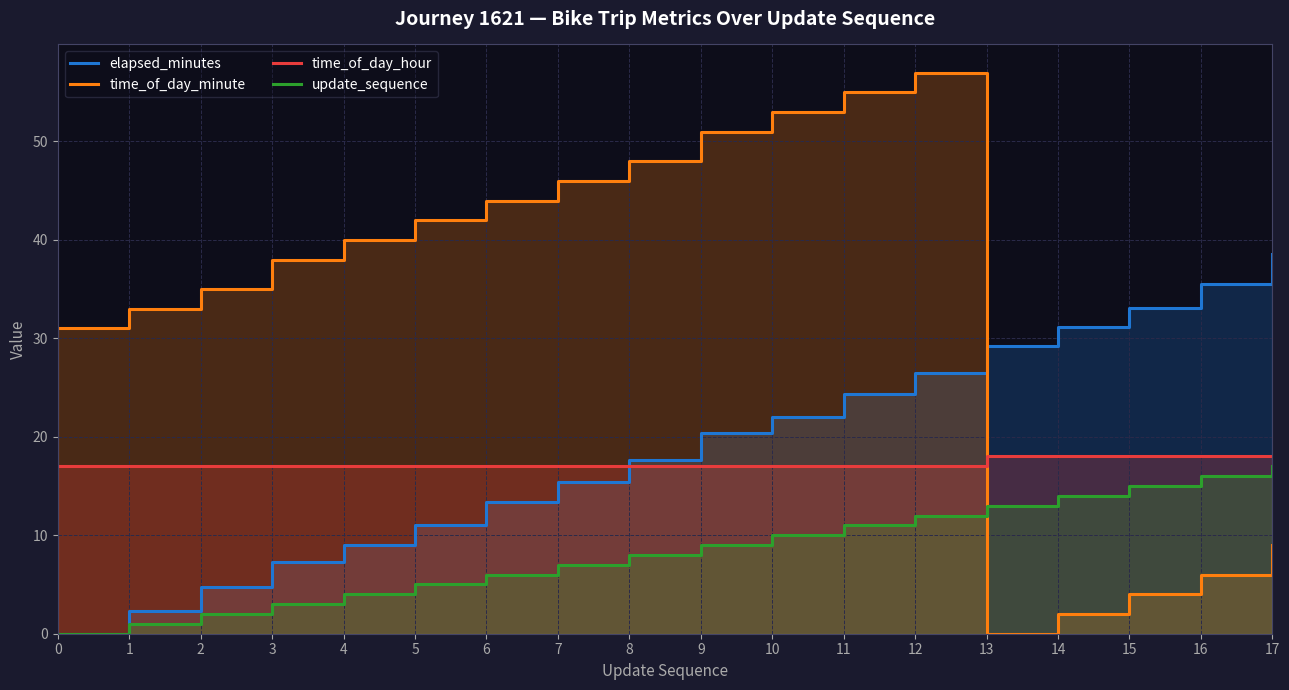

What is the average value of the update_sequence series?

8.5